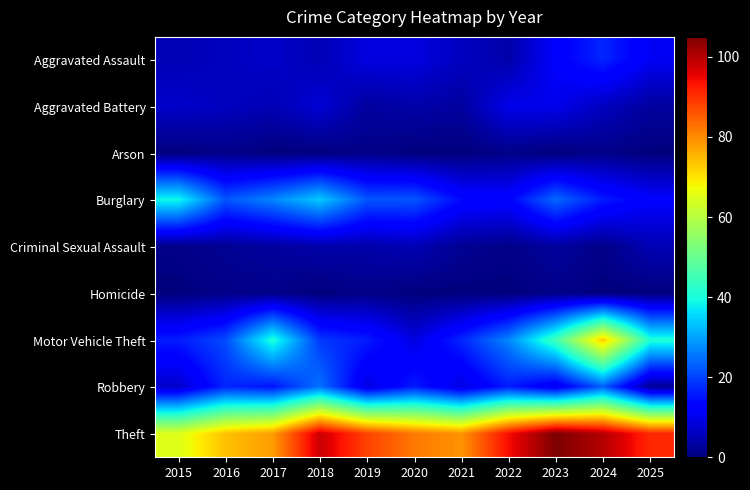

Reading left to right, list all the values displayed in this chart.

Aggravated Assault: 2015=5	2016=6	2017=7	2018=5	2019=9	2020=9	2021=6	2022=4	2023=12	2024=17	2025=11
Aggravated Battery: 2015=7	2016=6	2017=5	2018=8	2019=3	2020=4	2021=3	2022=10	2023=10	2024=6	2025=3
Arson: 2015=0	2016=1	2017=0	2018=0	2019=1	2020=0	2021=0	2022=1	2023=0	2024=1	2025=0
Burglary: 2015=39	2016=22	2017=27	2018=34	2019=22	2020=22	2021=14	2022=13	2023=24	2024=16	2025=12
Criminal Sexual Assault: 2015=1	2016=2	2017=3	2018=4	2019=4	2020=5	2021=2	2022=1	2023=3	2024=1	2025=5
Homicide: 2015=0	2016=1	2017=1	2018=0	2019=1	2020=0	2021=0	2022=0	2023=1	2024=0	2025=0
Motor Vehicle Theft: 2015=16	2016=21	2017=41	2018=19	2019=16	2020=9	2021=17	2022=27	2023=45	2024=73	2025=41
Robbery: 2015=7	2016=17	2017=15	2018=25	2019=9	2020=16	2021=9	2022=16	2023=10	2024=23	2025=2
Theft: 2015=65	2016=74	2017=78	2018=98	2019=88	2020=82	2021=79	2022=94	2023=105	2024=100	2025=91